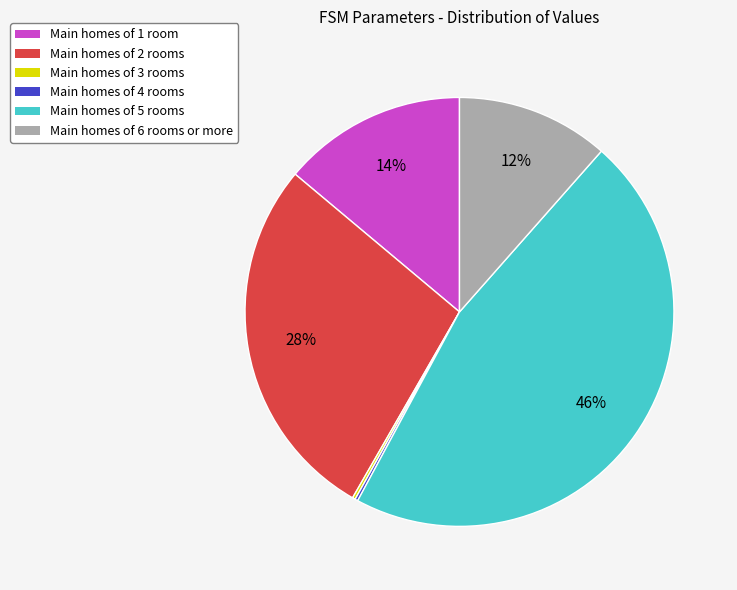

Is there a majority slice in this chart?

No